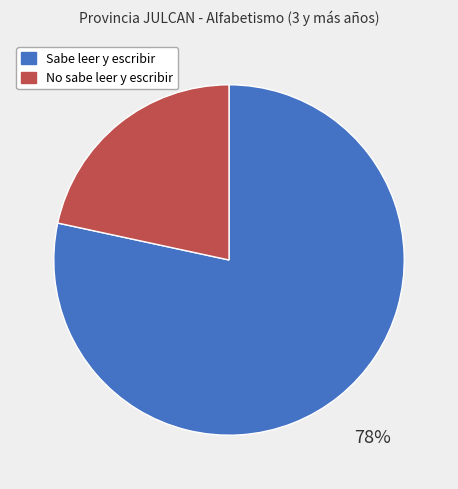

What is the ratio of the value at No sabe leer y escribir to the value at Sabe leer y escribir?

0.3